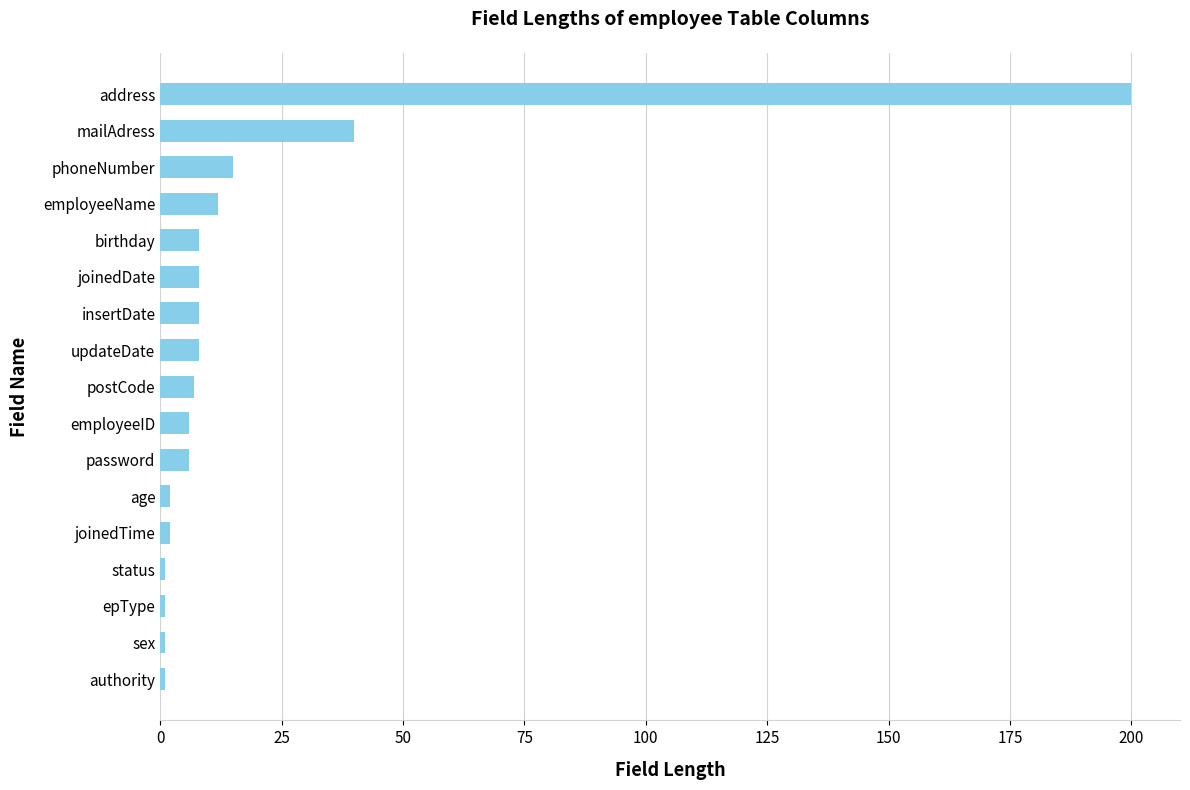

The value at postCode is 7. True or false?

True